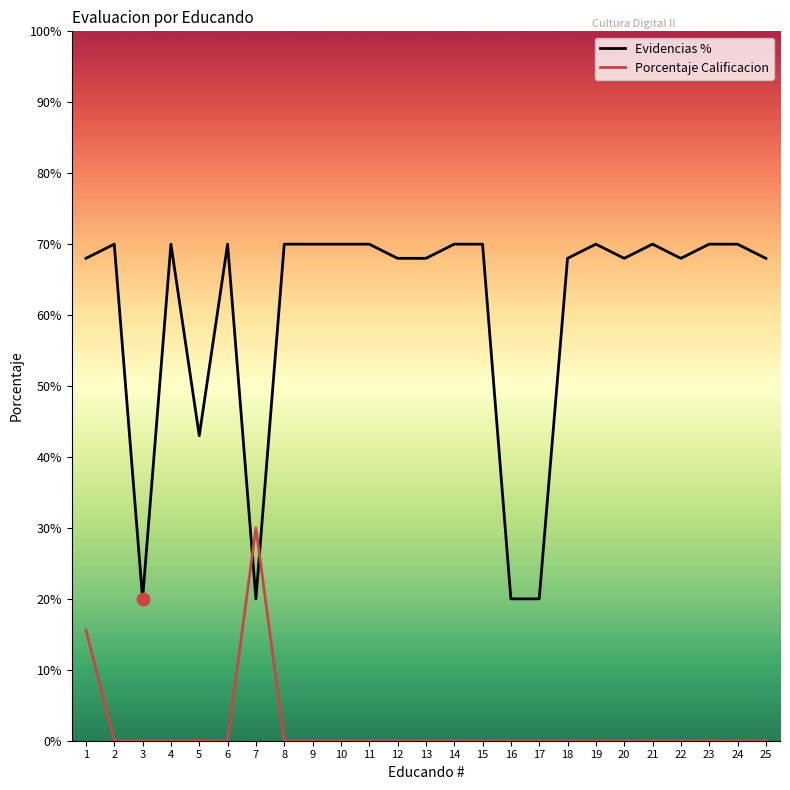

At which category is the sum across all series the highest?

1